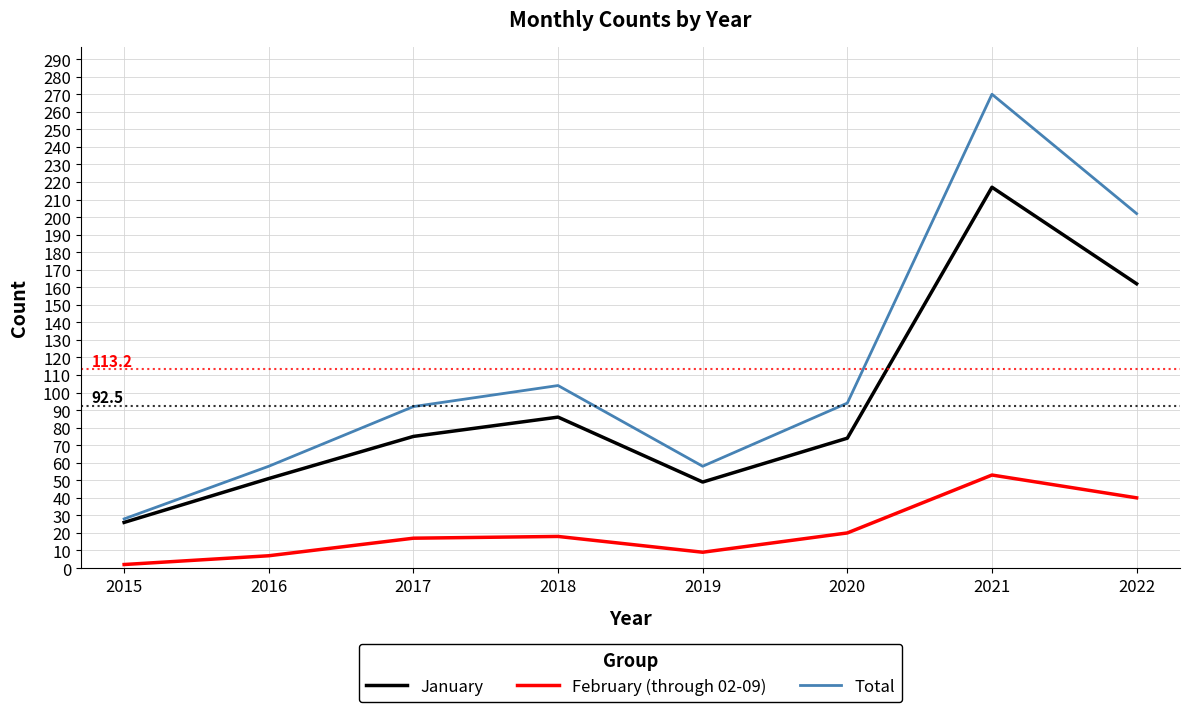

Where is Total nearest to the value 149?

2018